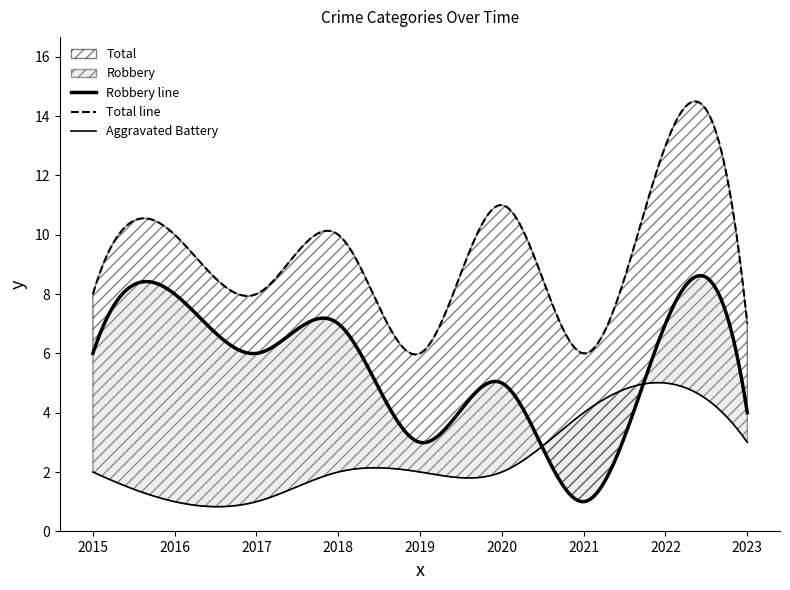

Which category has the highest value in the Robbery series?

2016